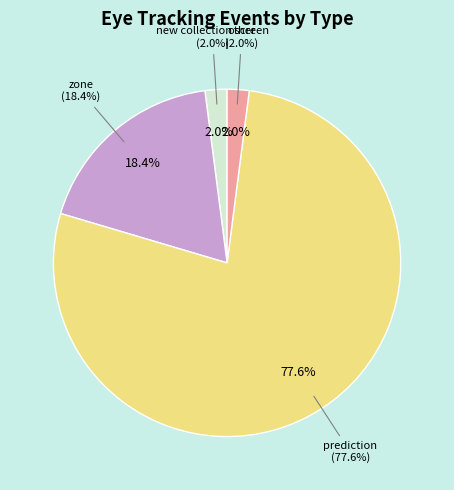

Is it true that new collection screen is 4% of the pie?

True